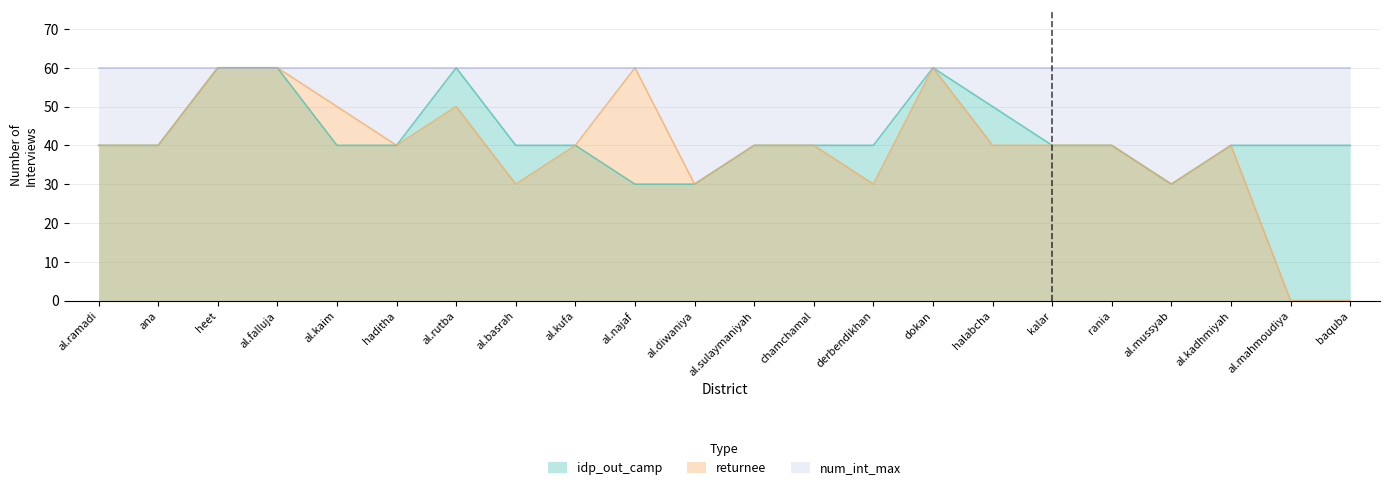

What is the sum of all idp_out_camp values?

940